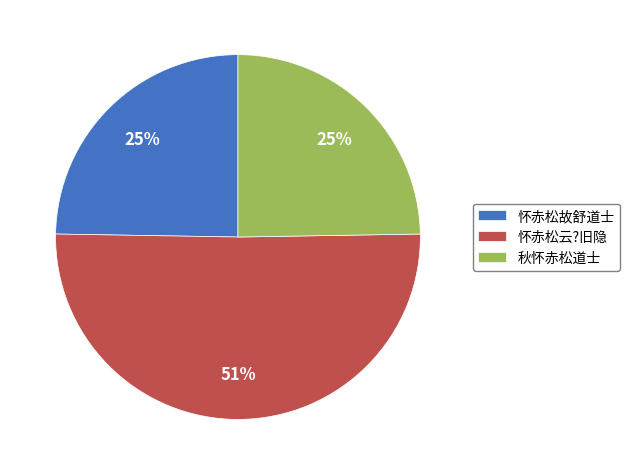

What percentage is the 怀赤松故舒道士 slice, to the nearest percent?

25%